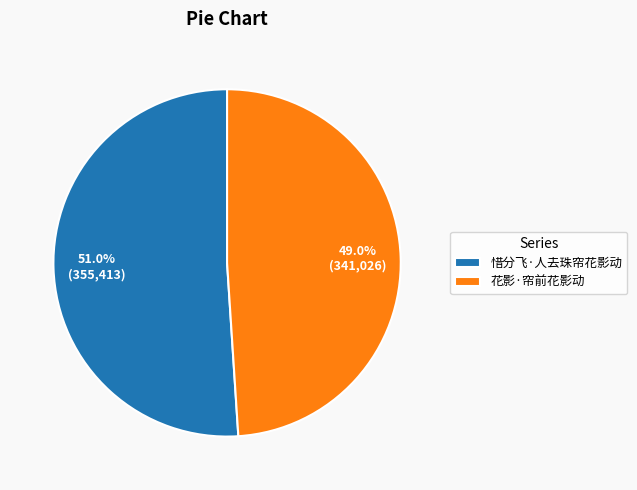

What is the ratio of the value at 花影·帘前花影动 to the value at 惜分飞·人去珠帘花影动?

1.0